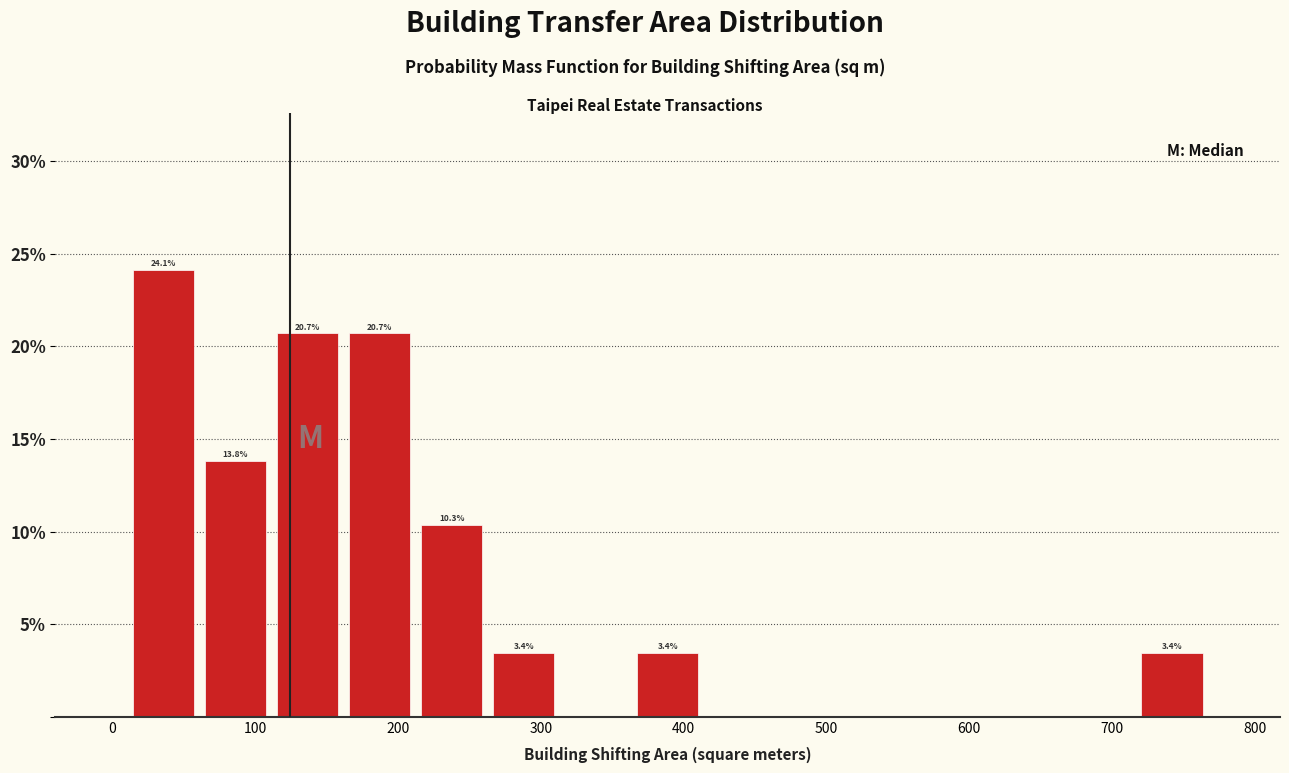

Over which range of the x-axis is the bar tallest?

10 to 60